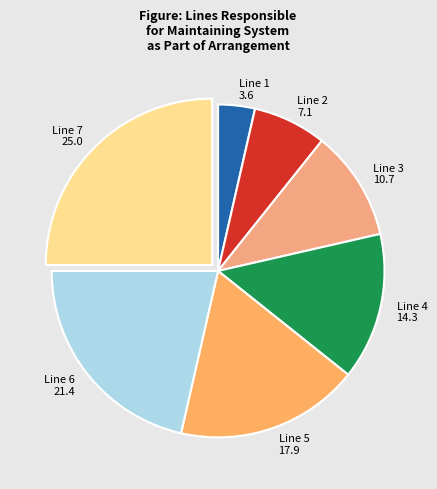

Is the sum of Line 3 and Line 6 greater than half?

No